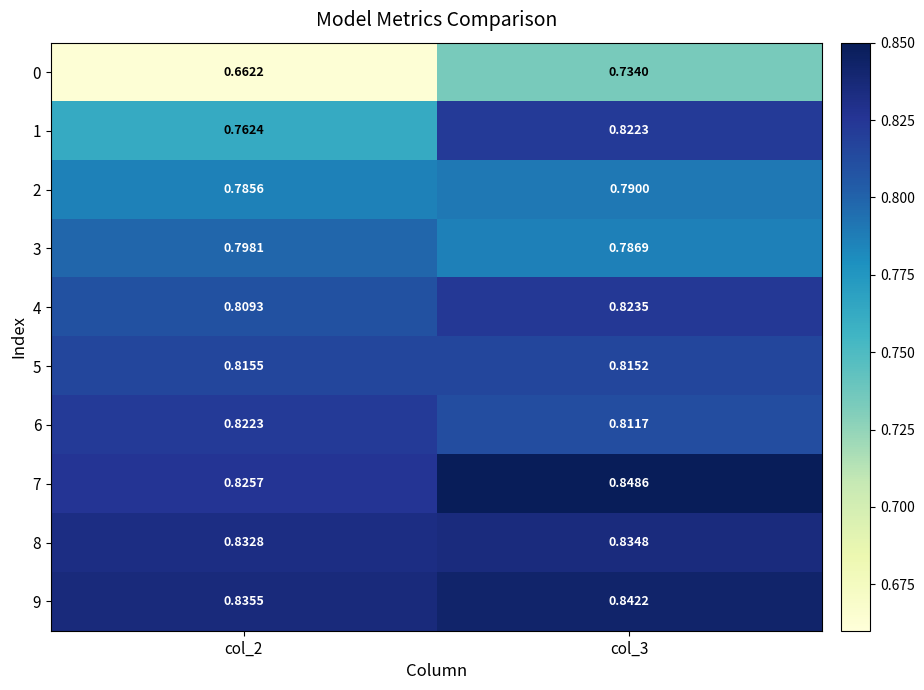

Is the value of 5 at col_3 greater than the value of 6 at col_2?

No